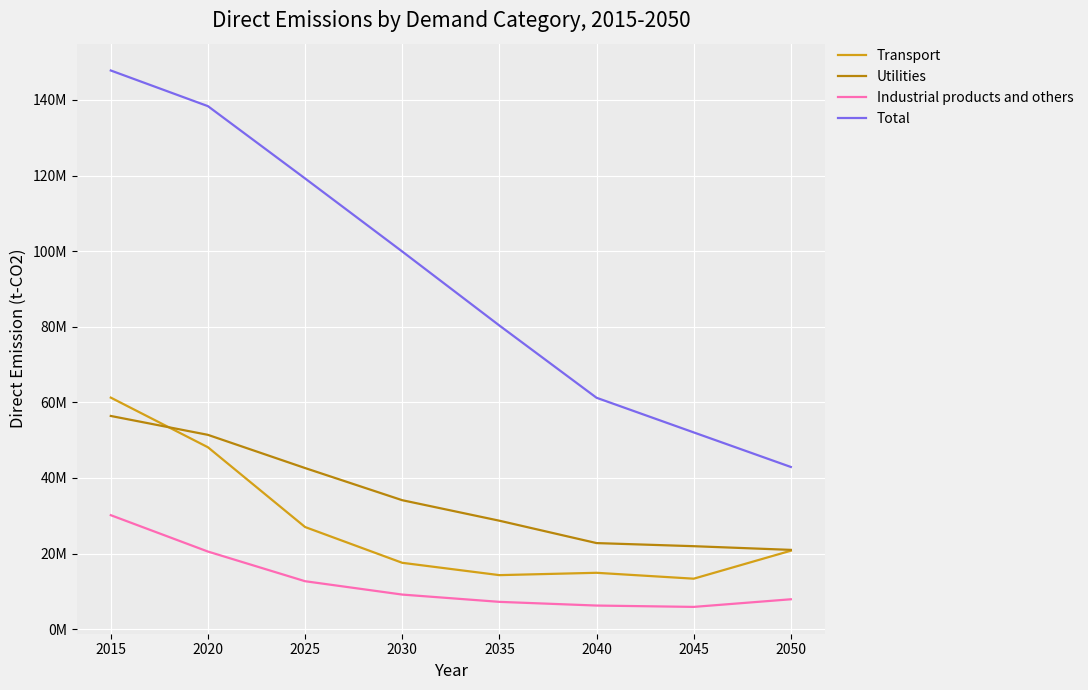

What is the difference between the Utilities values at 2040 and 2045?

823748.8